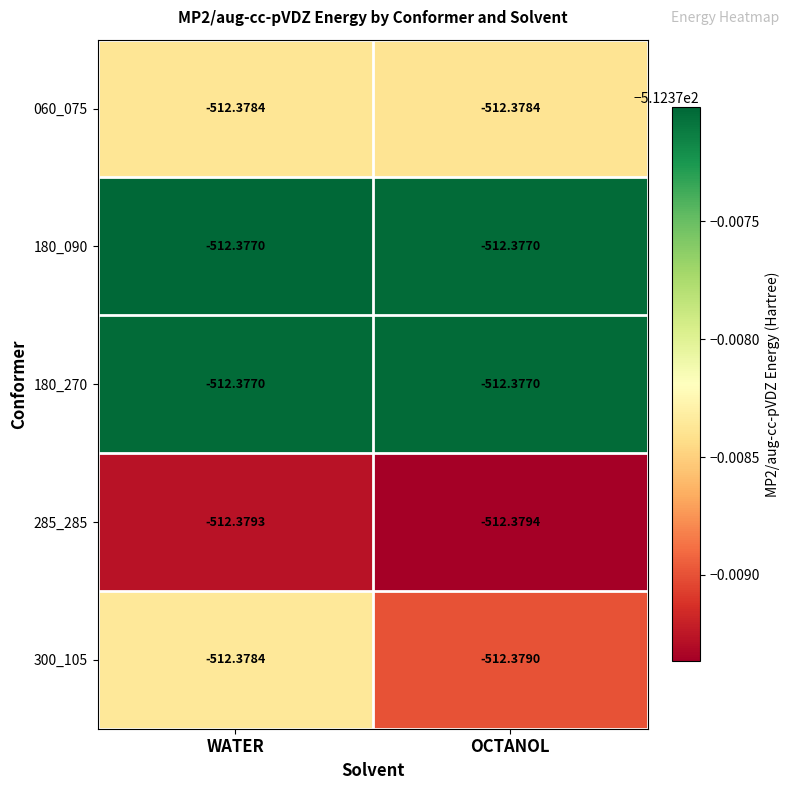

Where is 285_285 nearest to the value -512?

WATER